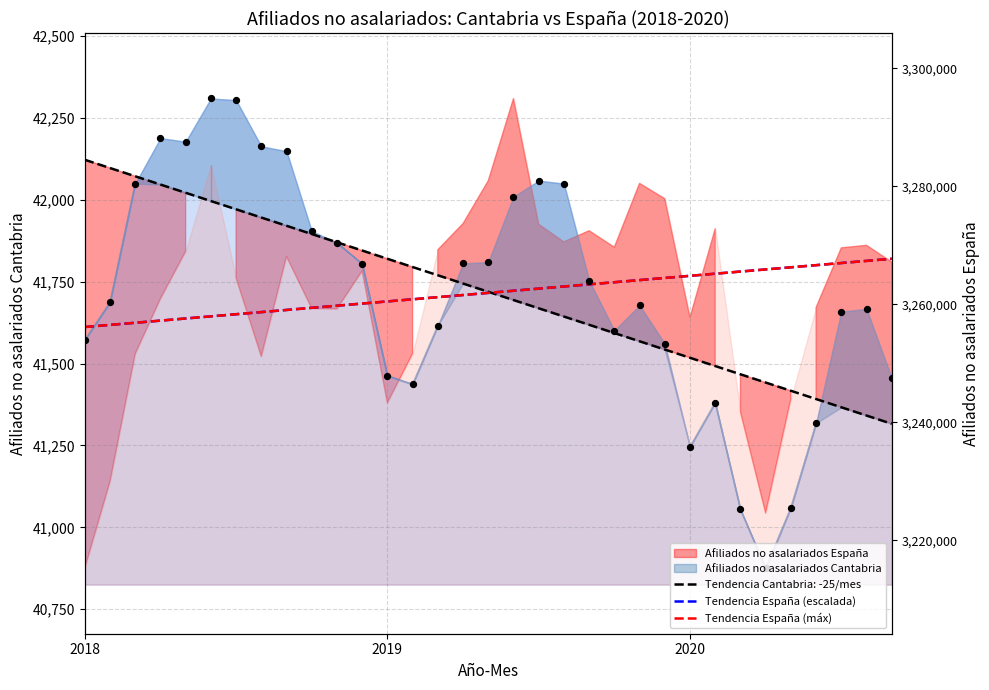

At which category is the sum across all series the highest?

32